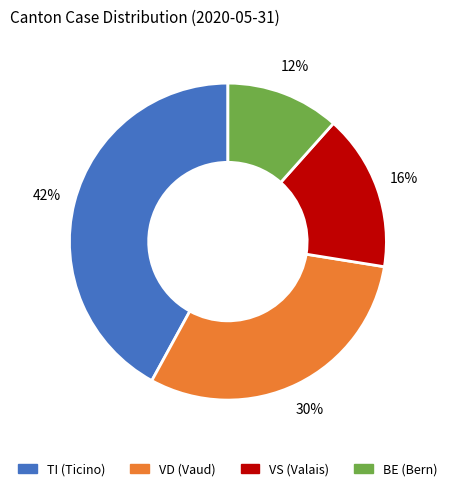

Is there any slice that represents more than half of the pie?

No